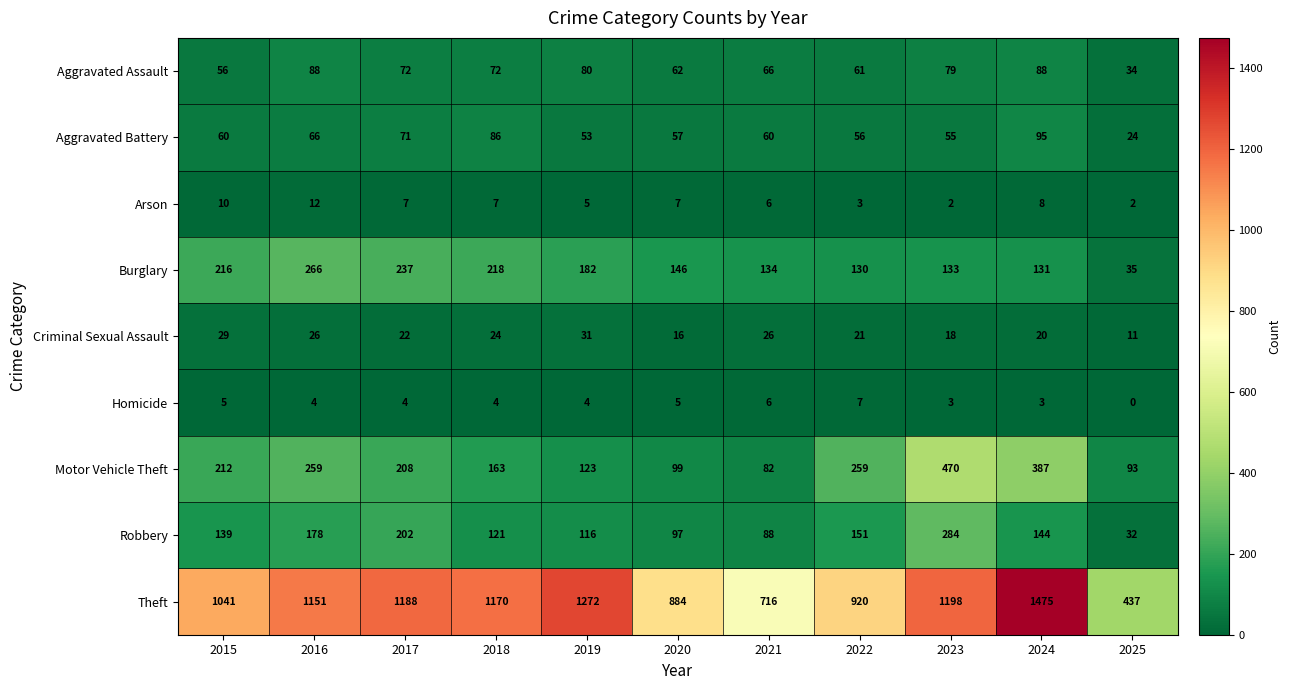

At 2015, list the series in order from largest to smallest.

Theft, Burglary, Motor Vehicle Theft, Robbery, Aggravated Battery, Aggravated Assault, Criminal Sexual Assault, Arson, Homicide